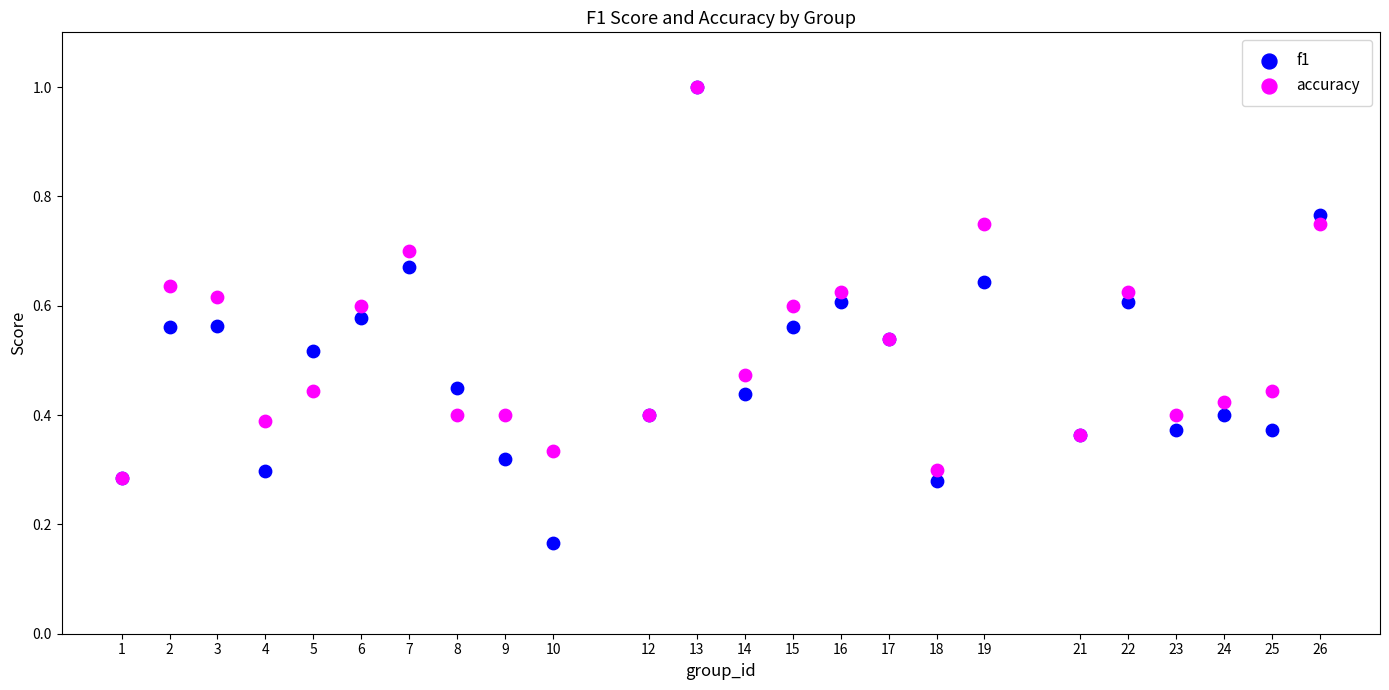

Which series has the widest spread of Y values?

f1